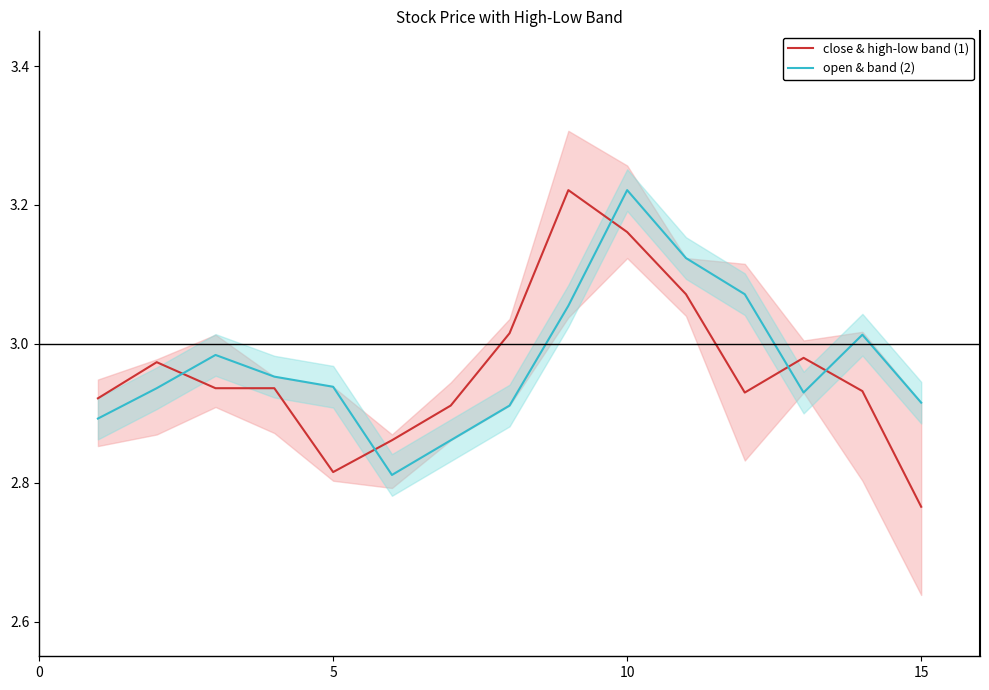

Where is close & high-low band (1) nearest to the value 2?

15